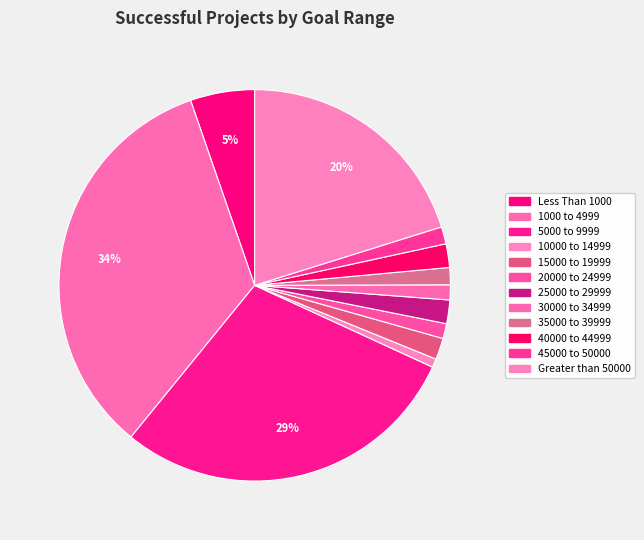

How much of the chart is everything except 45000 to 50000?

98.6%